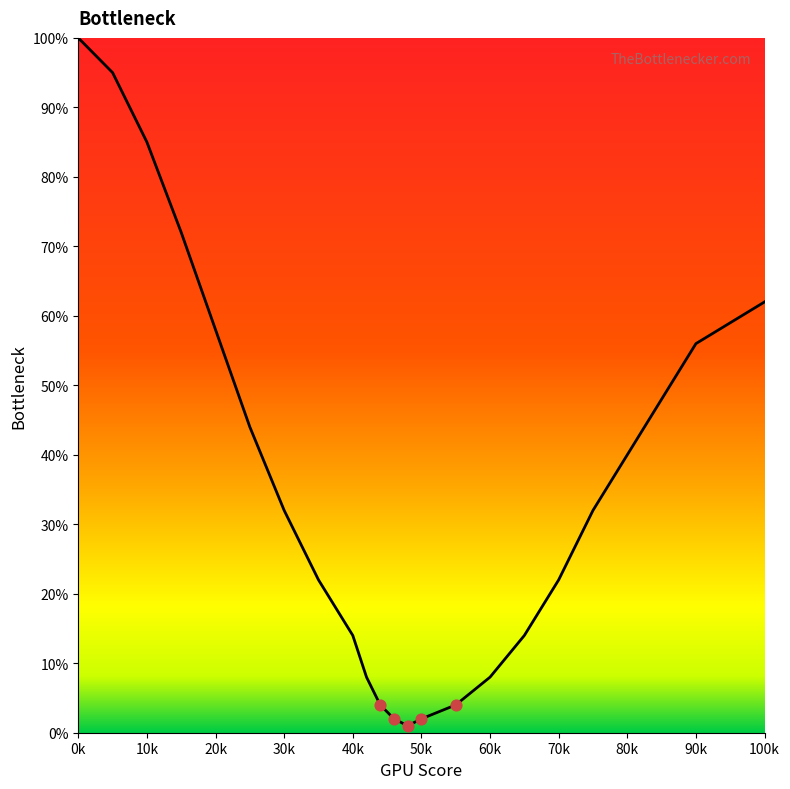

What is the maximum value shown in the chart?

100